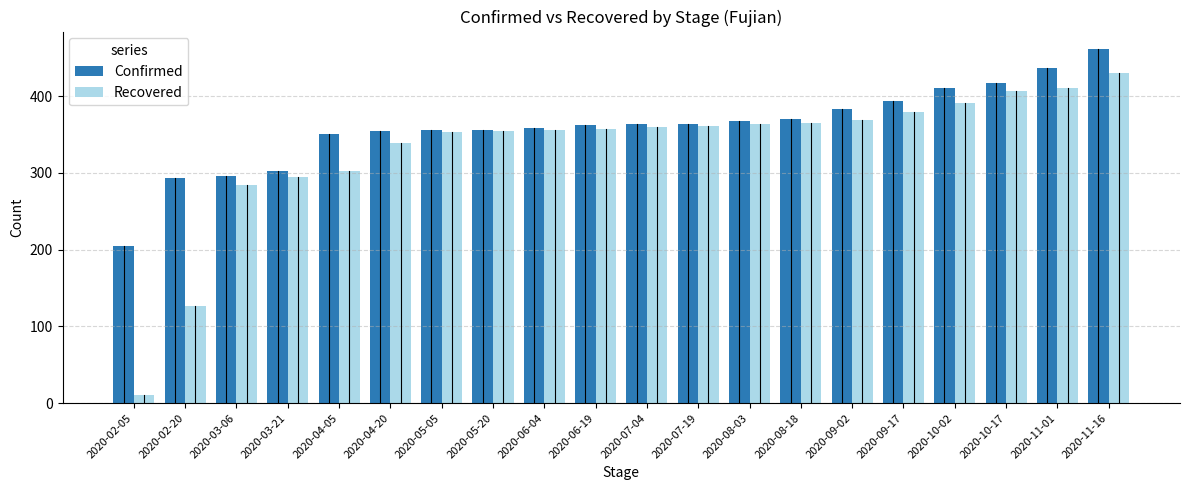

What is the minimum value shown in the chart?

11